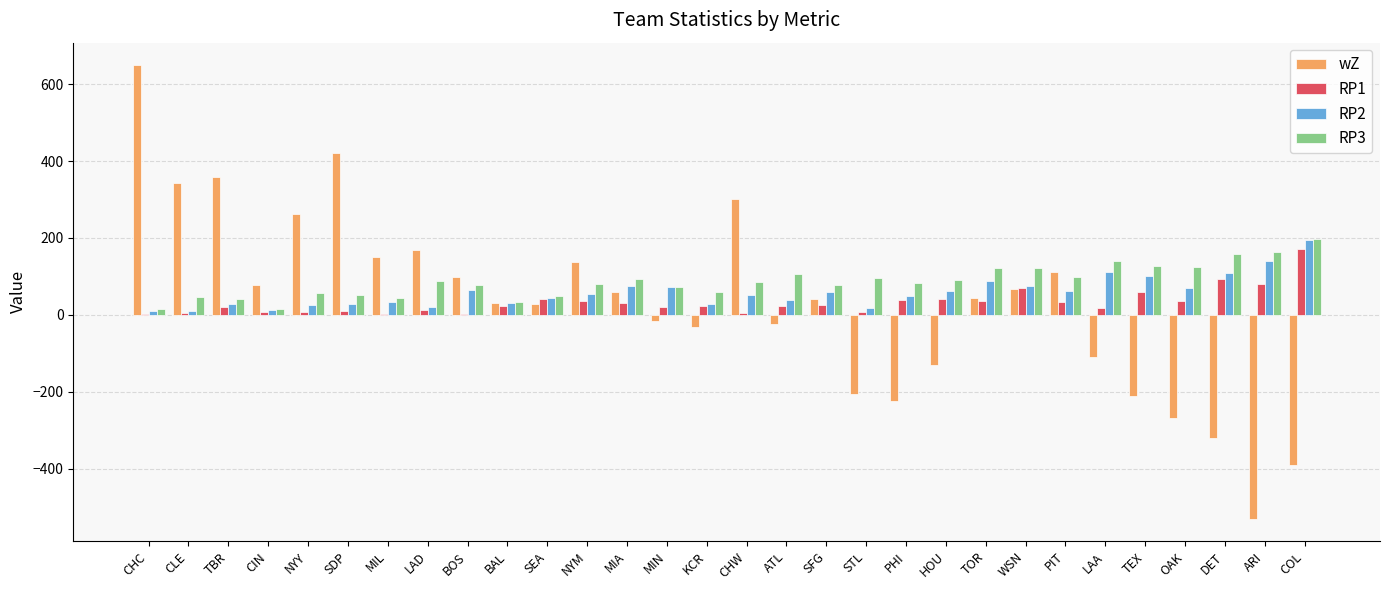

Count the number of data series in this chart.

4